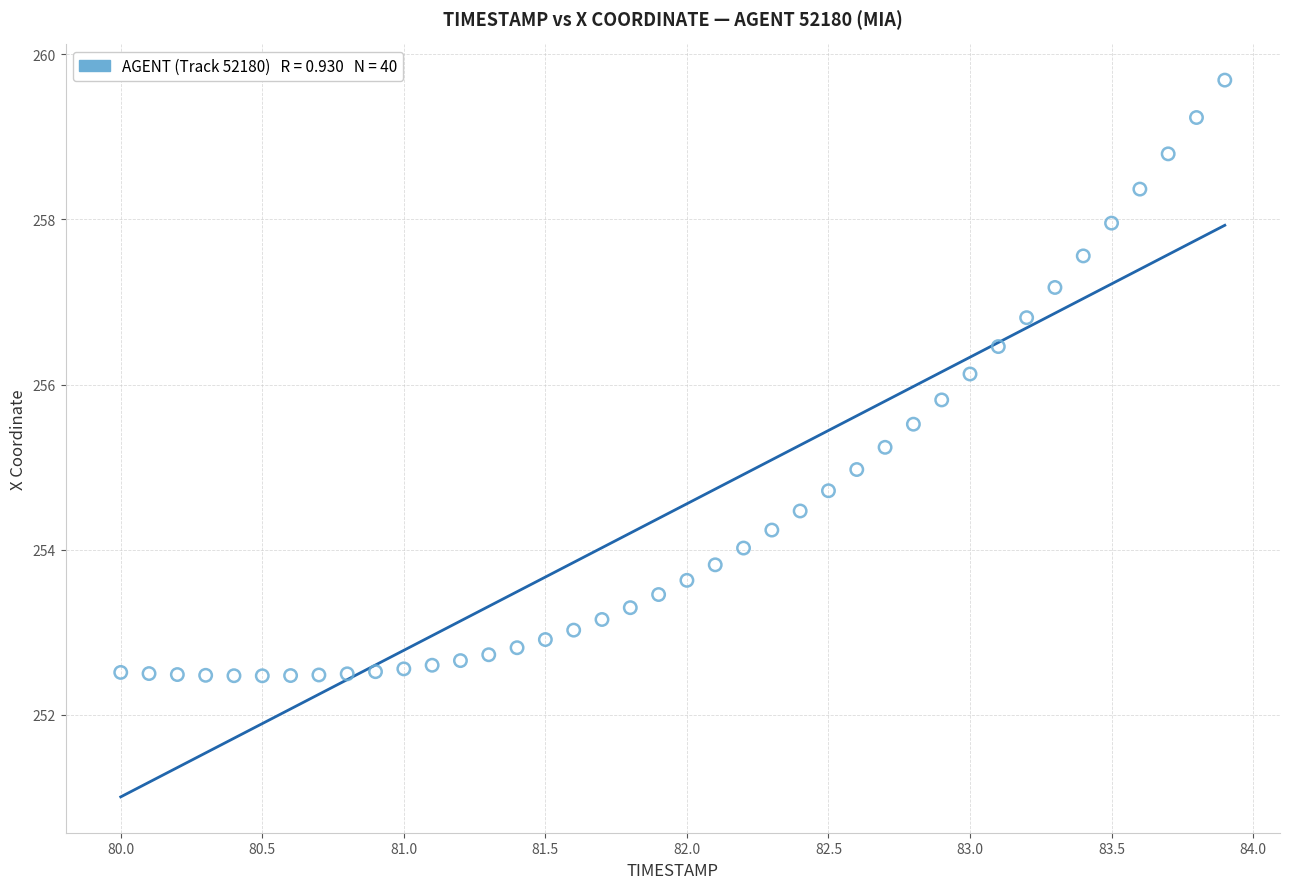

What is the range of Y values (max minus min)?

7.2